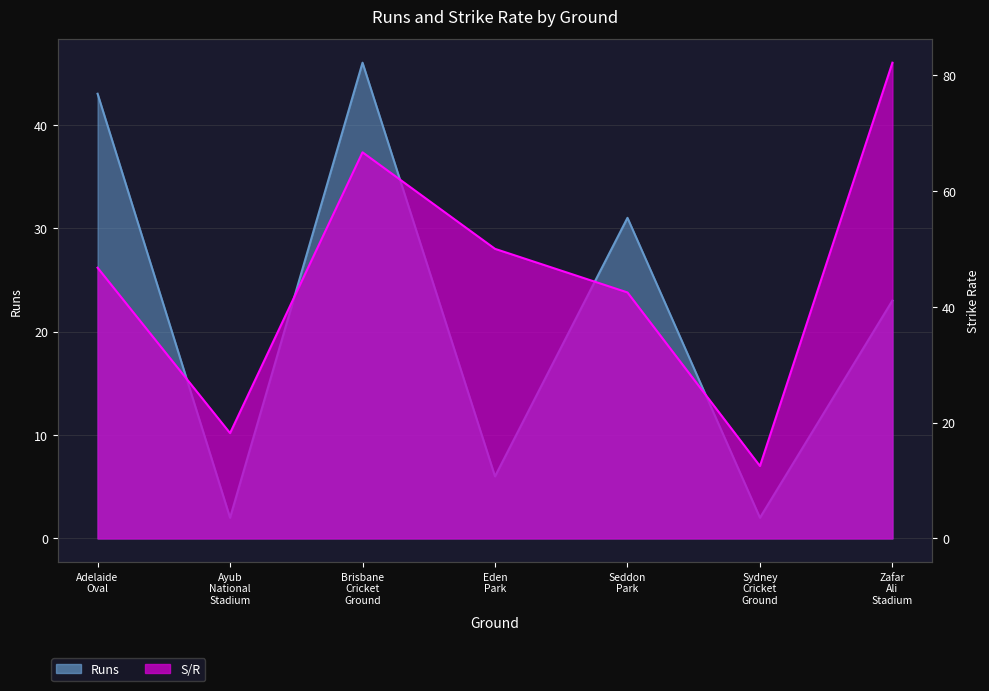

At how many categories does at least one series exceed 63?

2